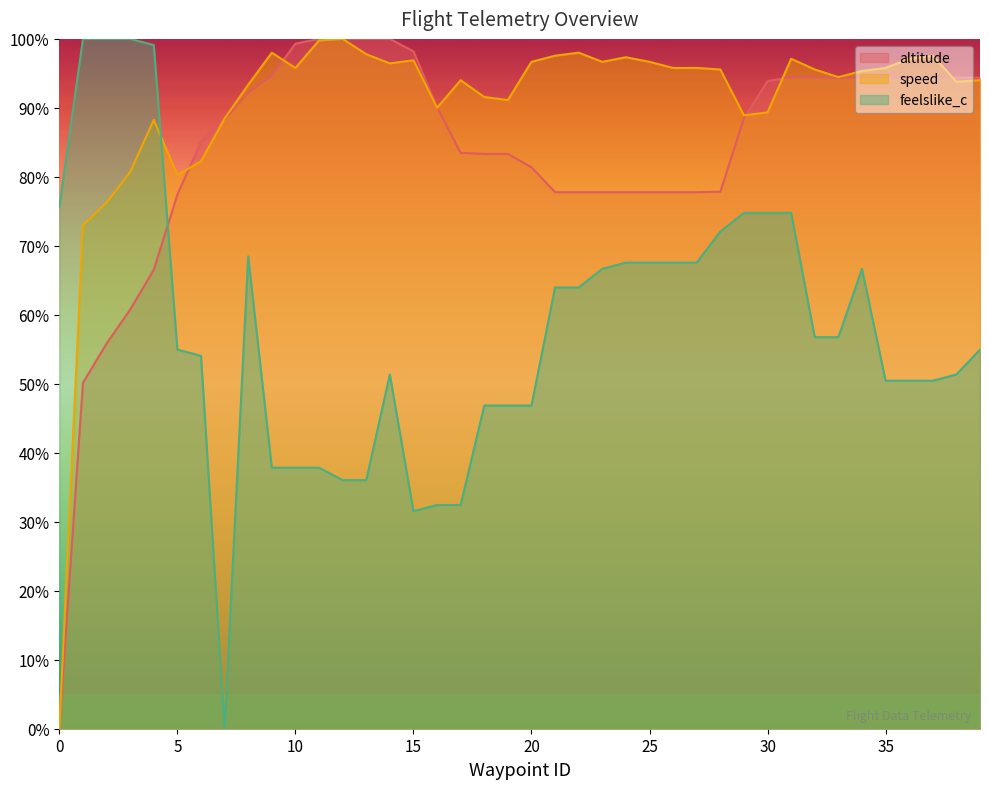

How many lines are shown in the chart?

3